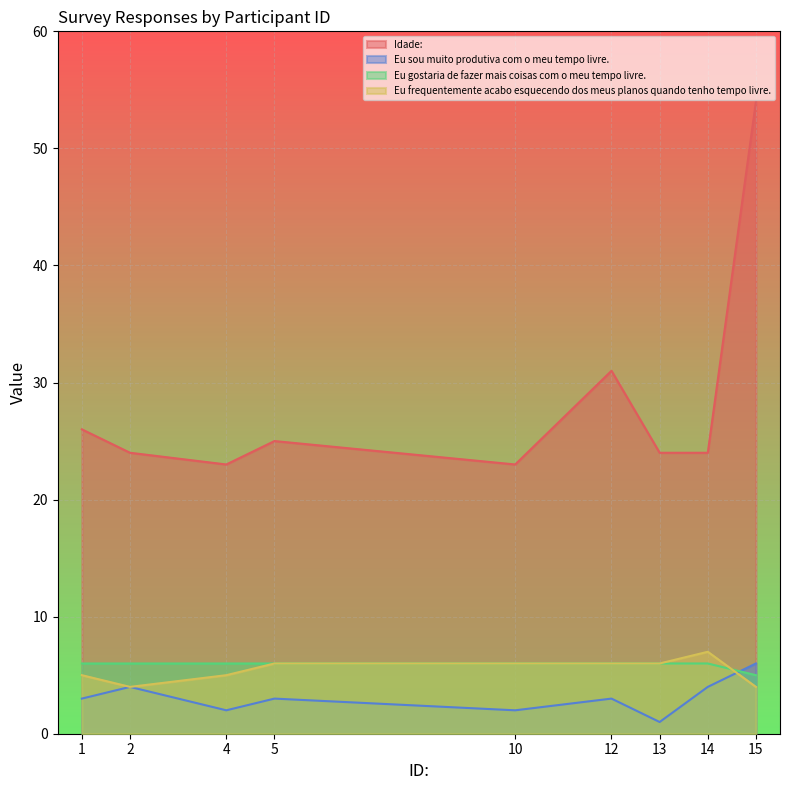

What is the total value across all series at 5?

40